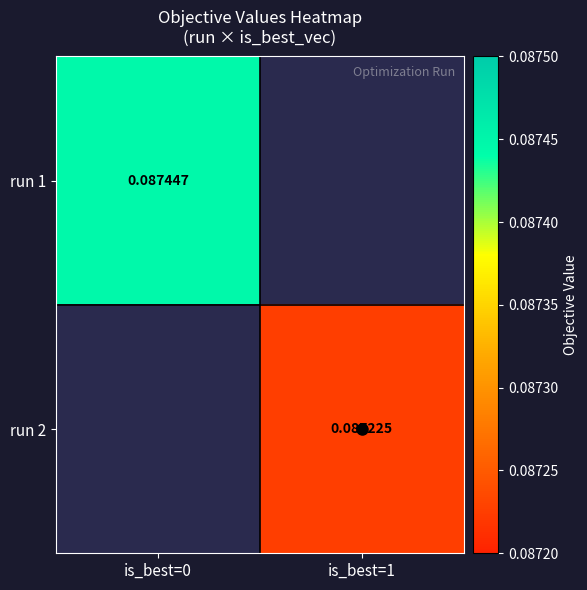

Where does the run 2 series first go above 0?

is_best=1